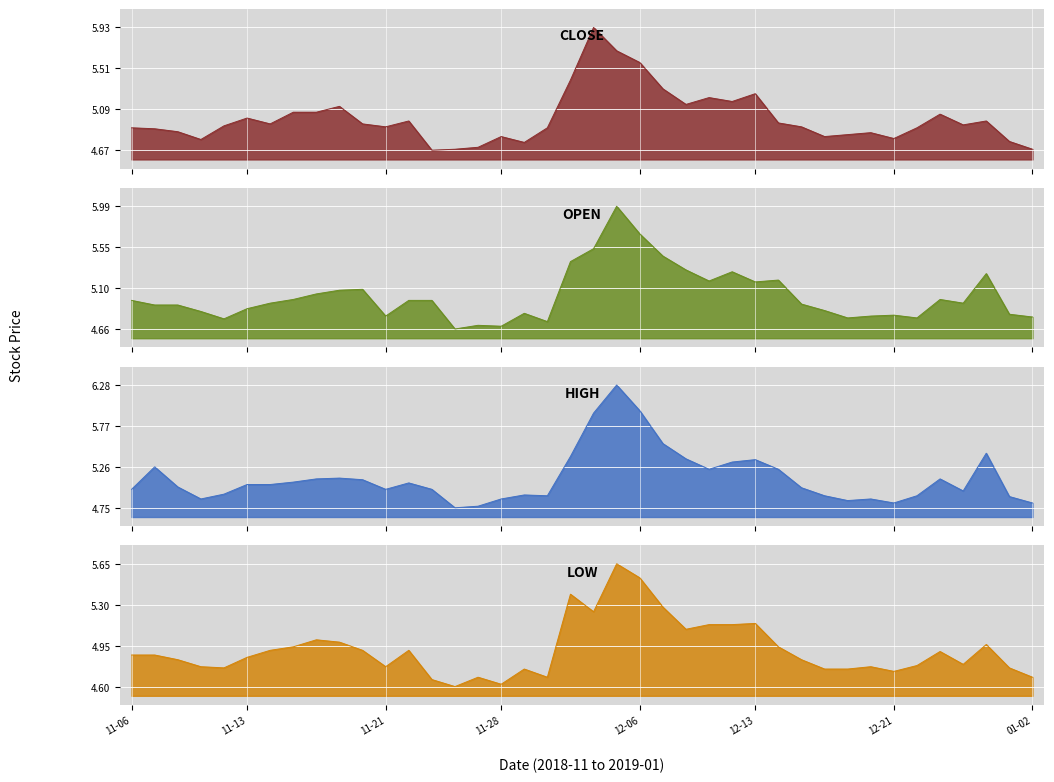

What position from the left is open?

2